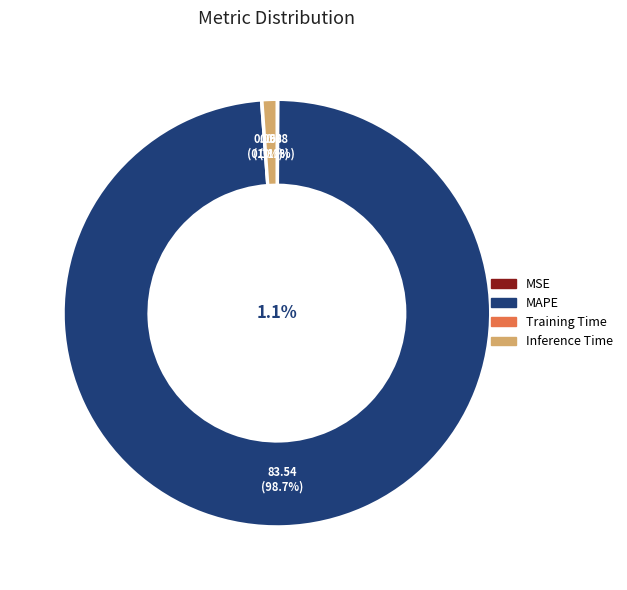

True or false: MSE accounts for 0% of the total.

True